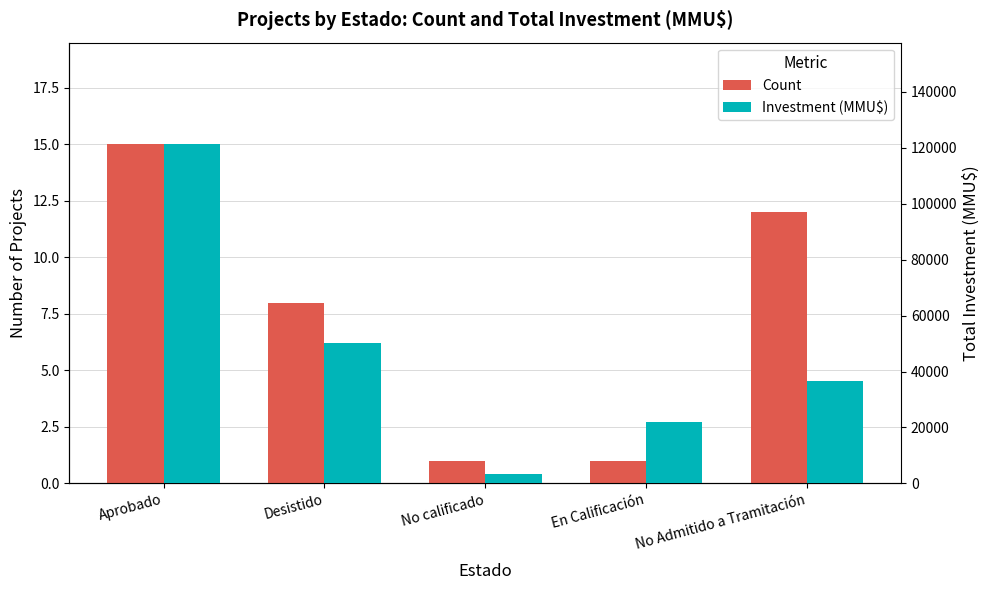

True or false: Count has a value of 23 at Aprobado.

False